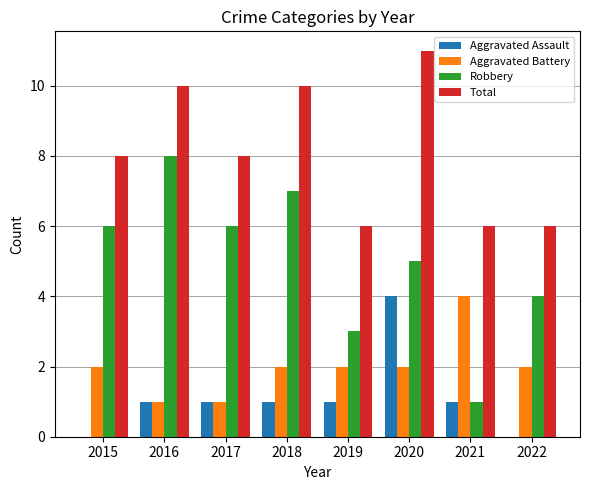

What is the highest value of the Aggravated Assault series?

4